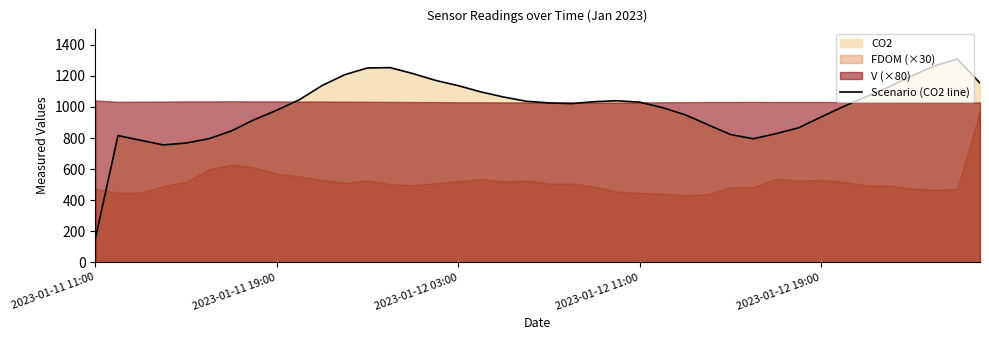

True or false: Scenario (CO2 line) has a value of 979.0 at 2023-01-11 19:00.

True